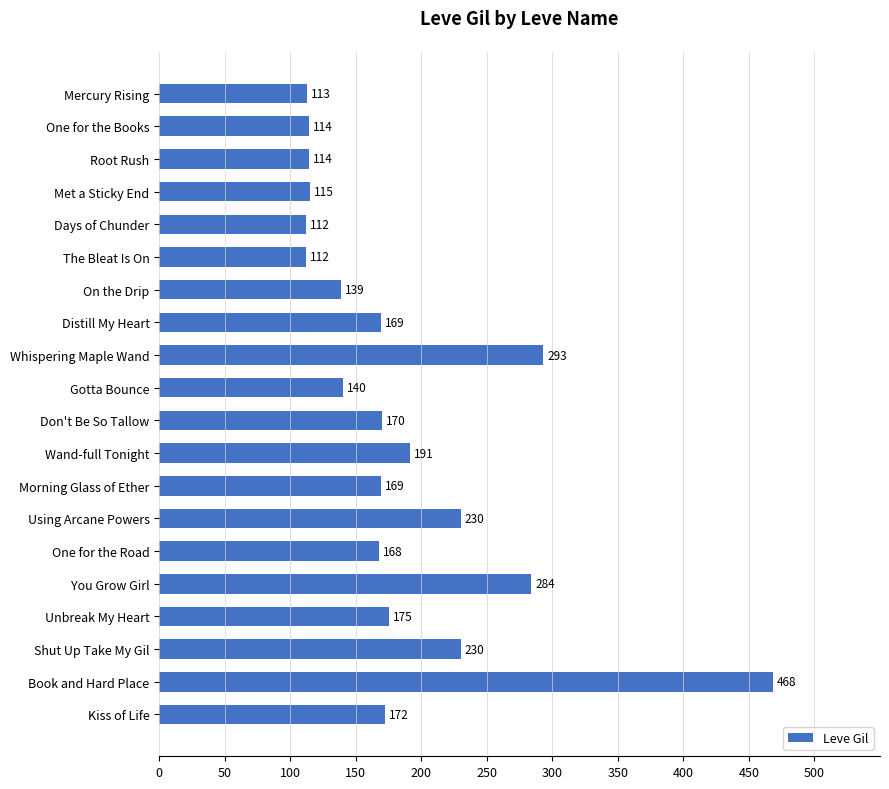

What is the value of the 4th bar from the top?

115